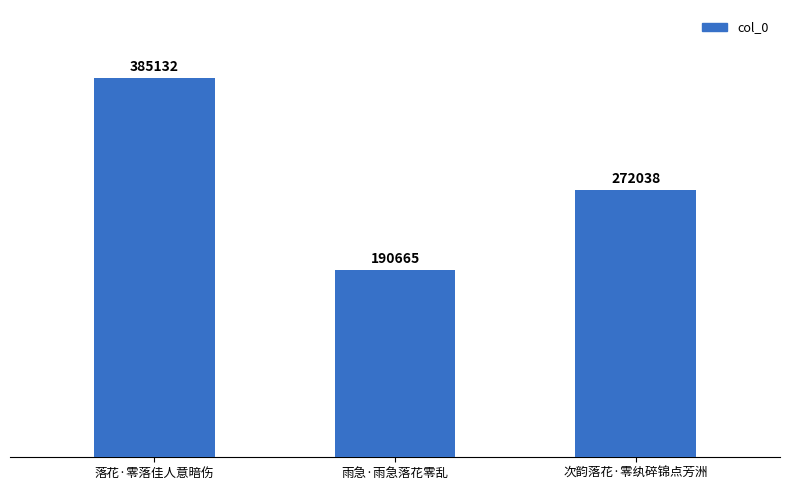

What is the minimum value shown in the chart?

190665